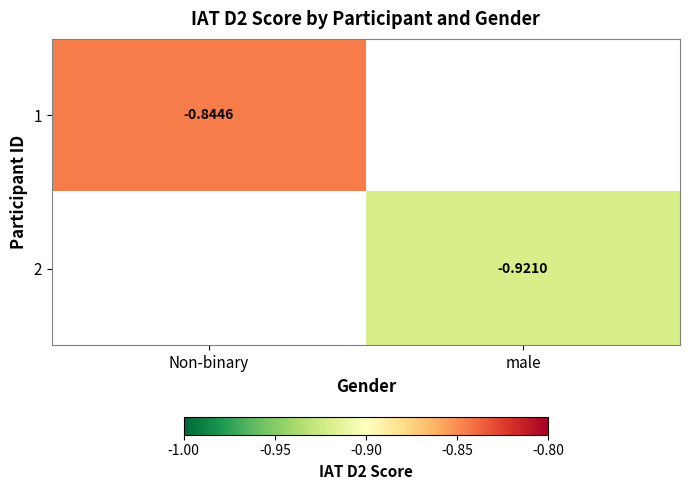

Which series has the largest range (max minus min)?

1